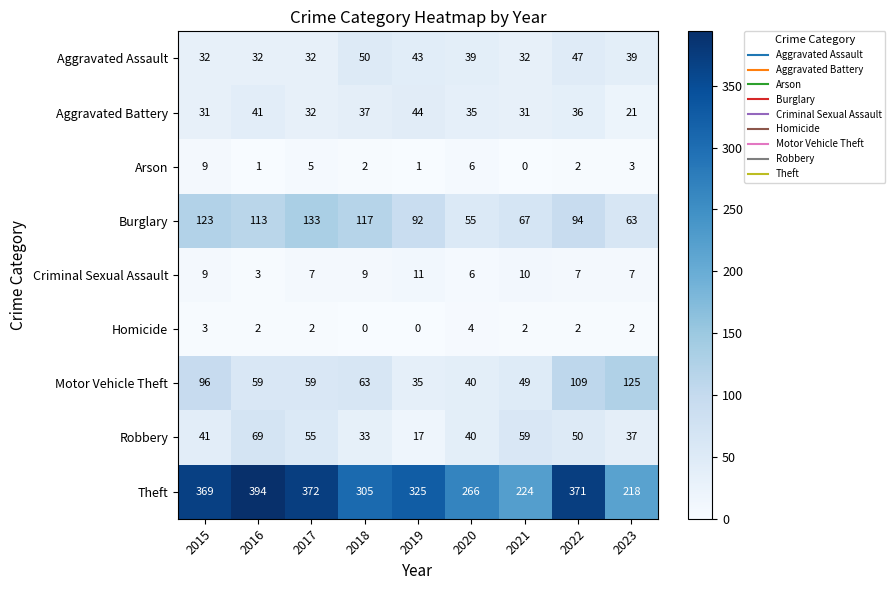

Which series has the largest total across all categories?

Theft